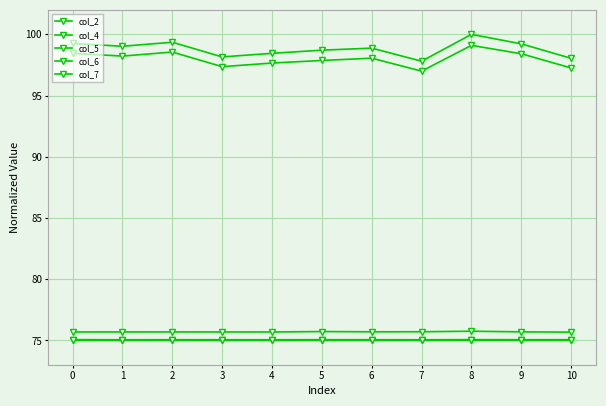

True or false: col_7 and col_5 intersect in this chart.

False